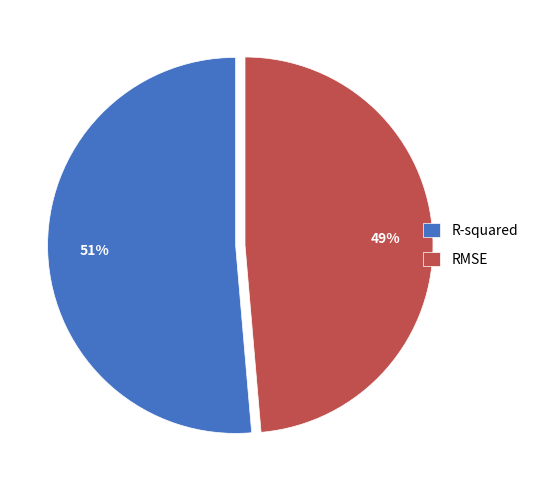

True or false: RMSE accounts for 49% of the total.

True